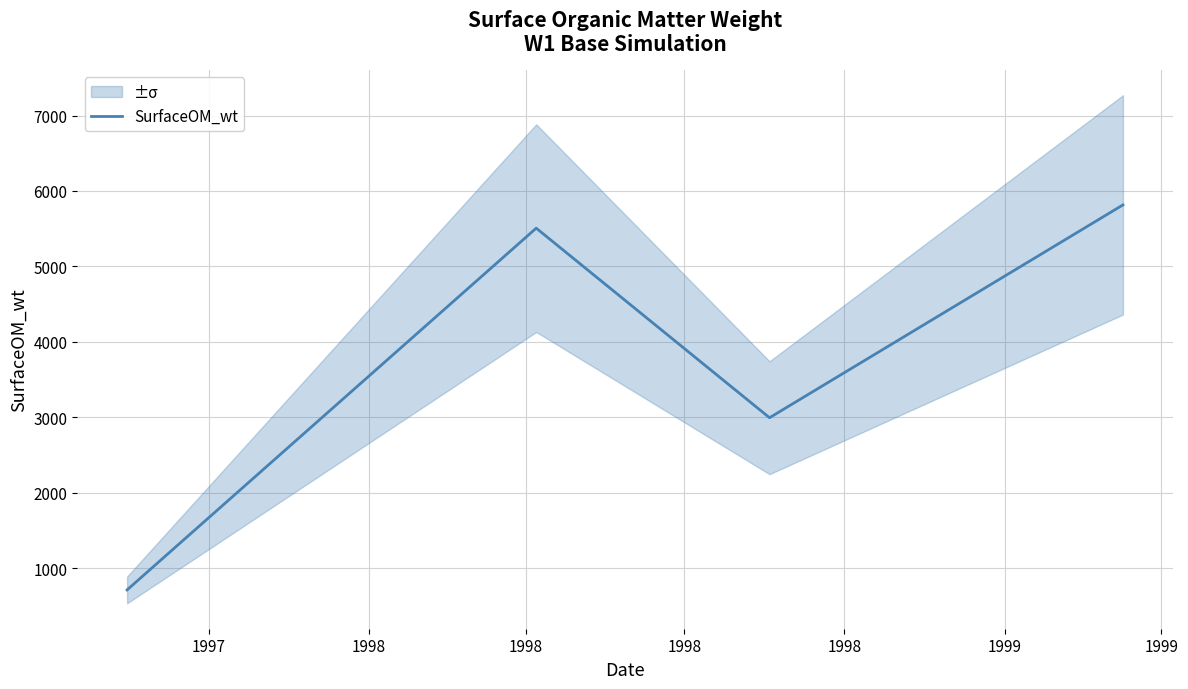

In SurfaceOM_wt, how many points are higher than both neighbors (excluding endpoints)?

1